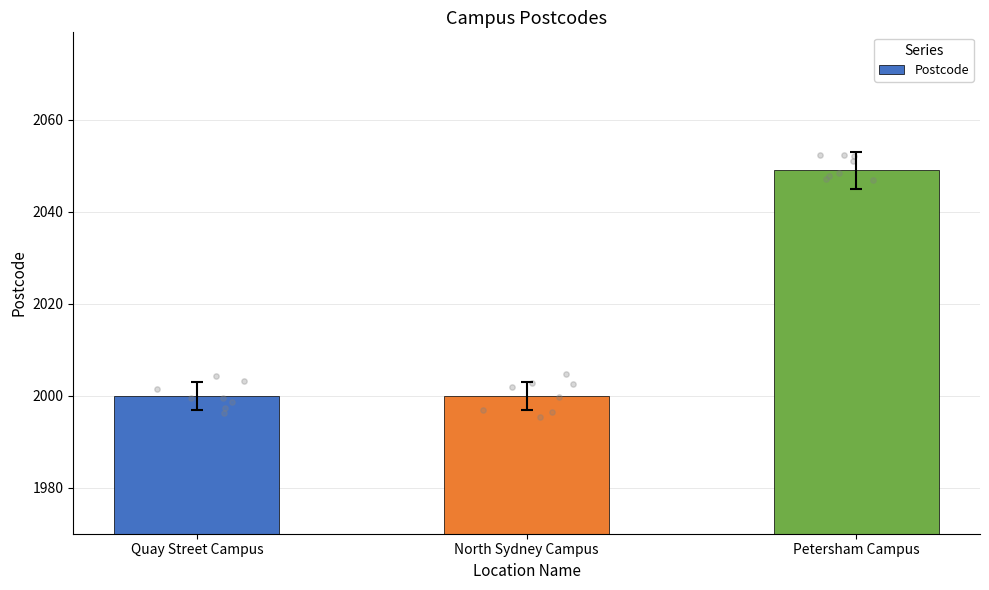

What is the change in value from Quay Street Campus to Petersham Campus?

+49